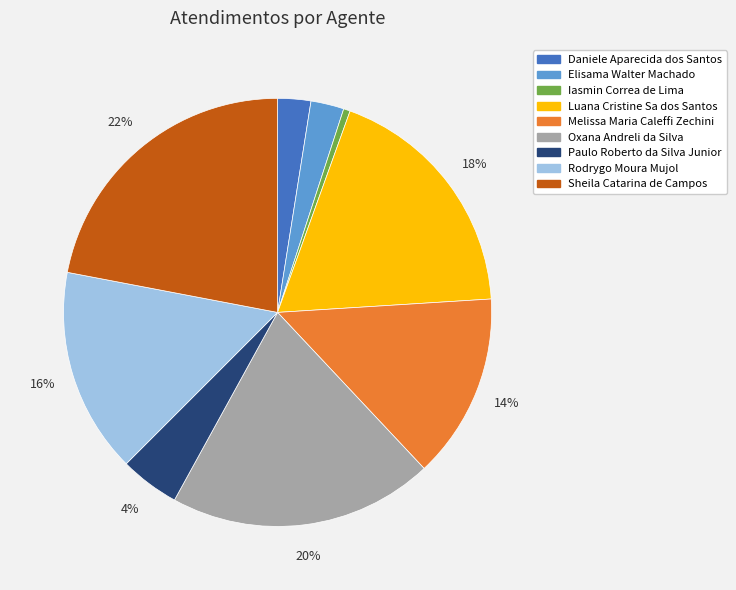

To the nearest percent, what portion does Melissa Maria Caleffi Zechini represent?

14%